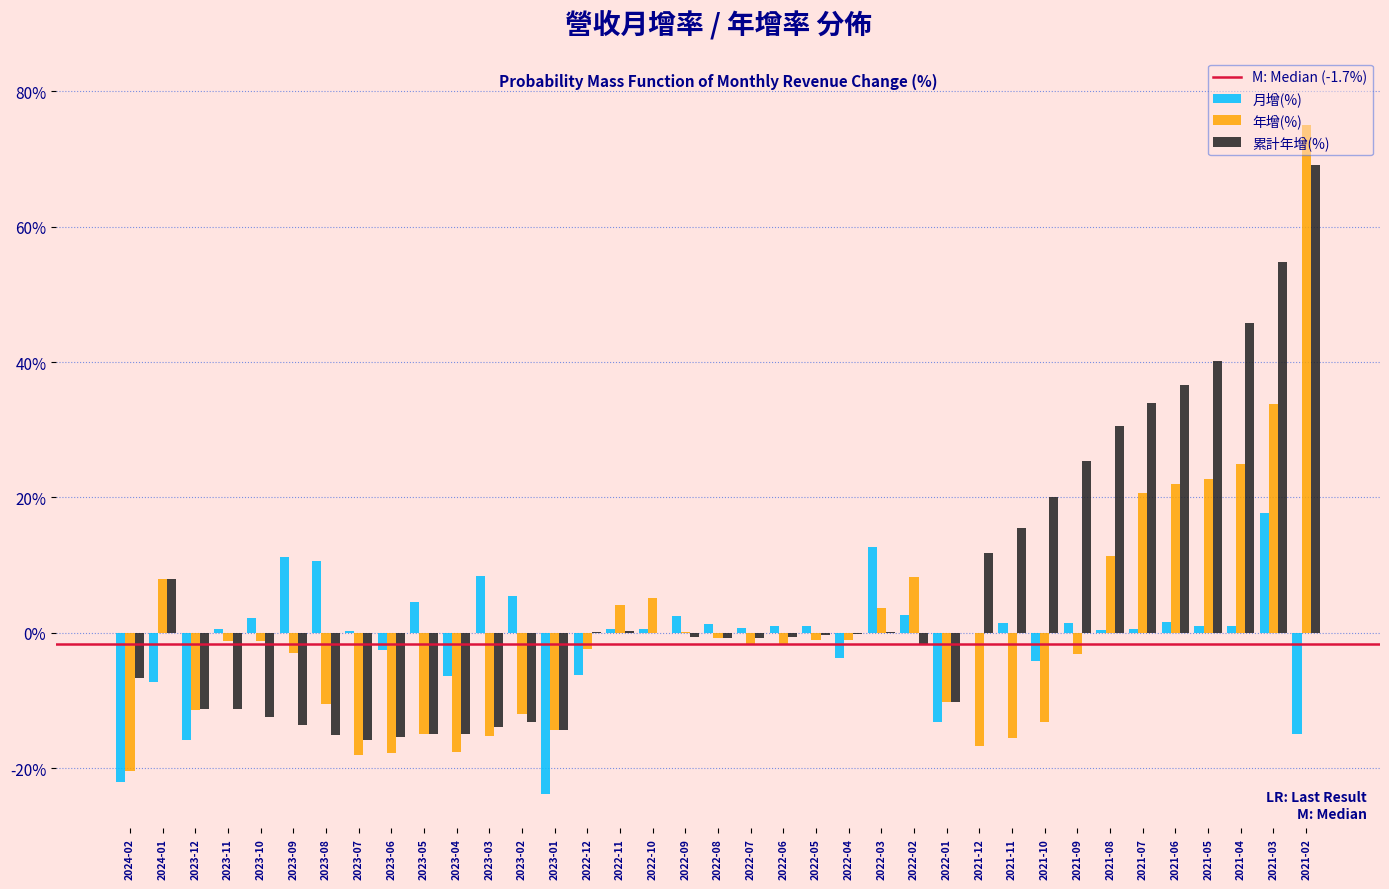

What is the highest value of the 年增(%) series?

75.0